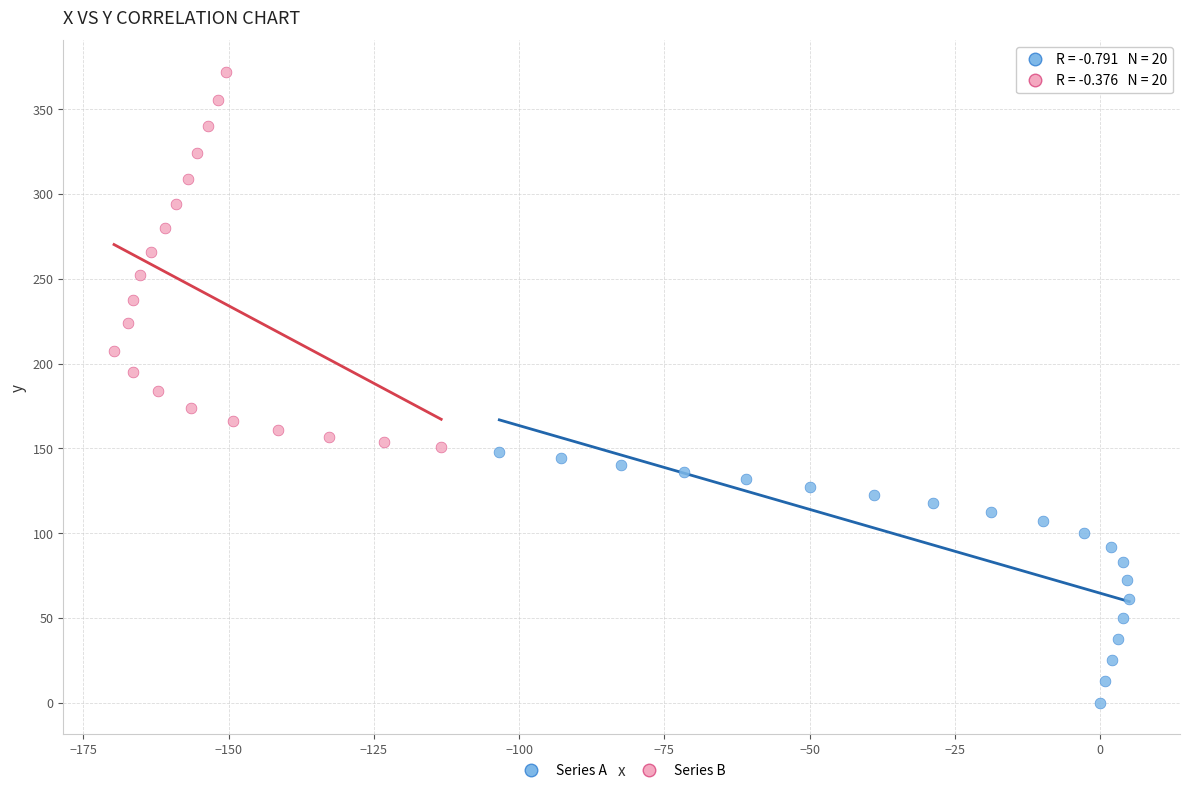

Which series contains the highest Y value?

Series B